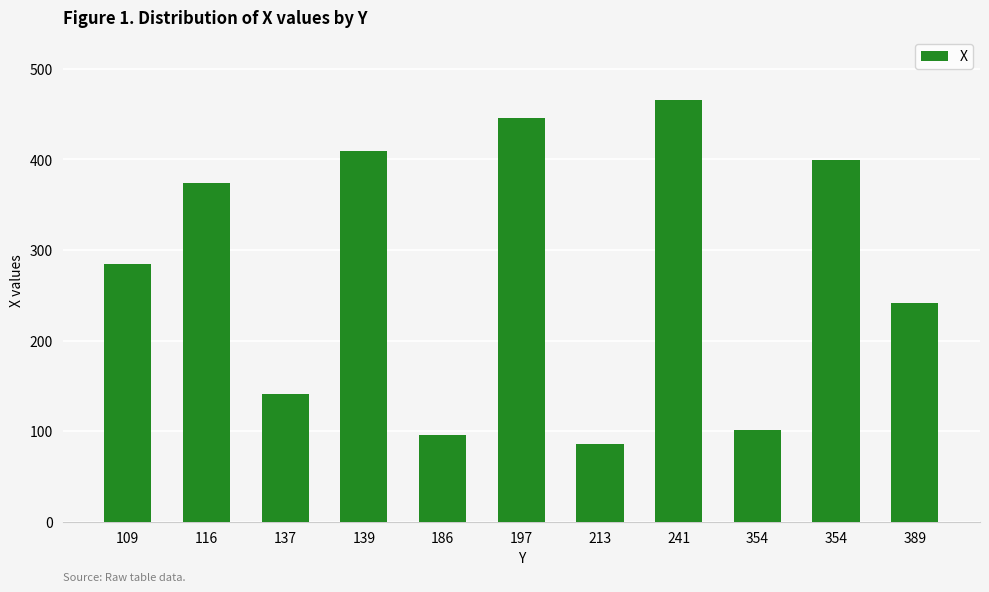

The chart shows a value of 96 at 186. True or false?

True